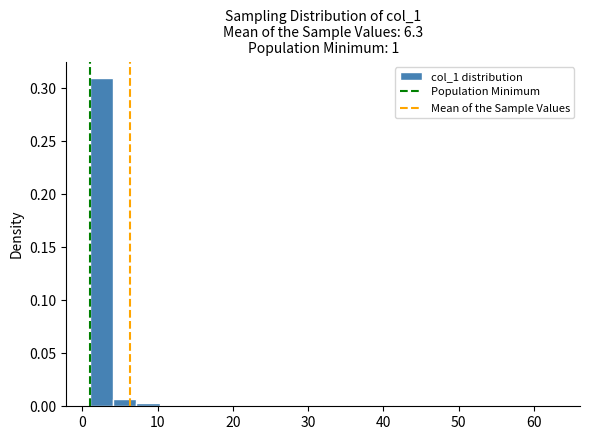

Read against the x-axis, roughly where is the centre of the tallest bar?

3